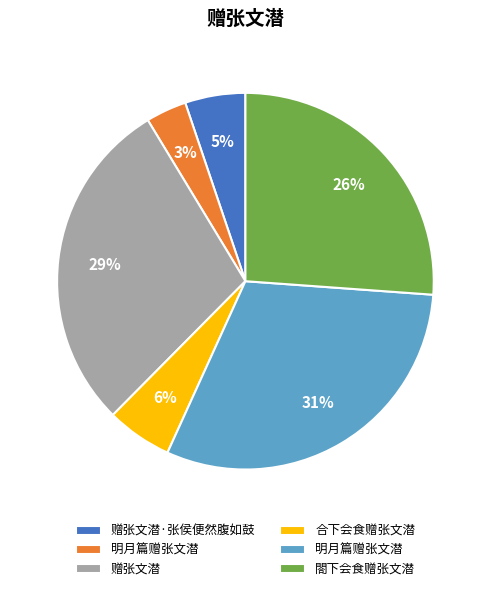

To the nearest percent, what is the average slice percentage?

17%